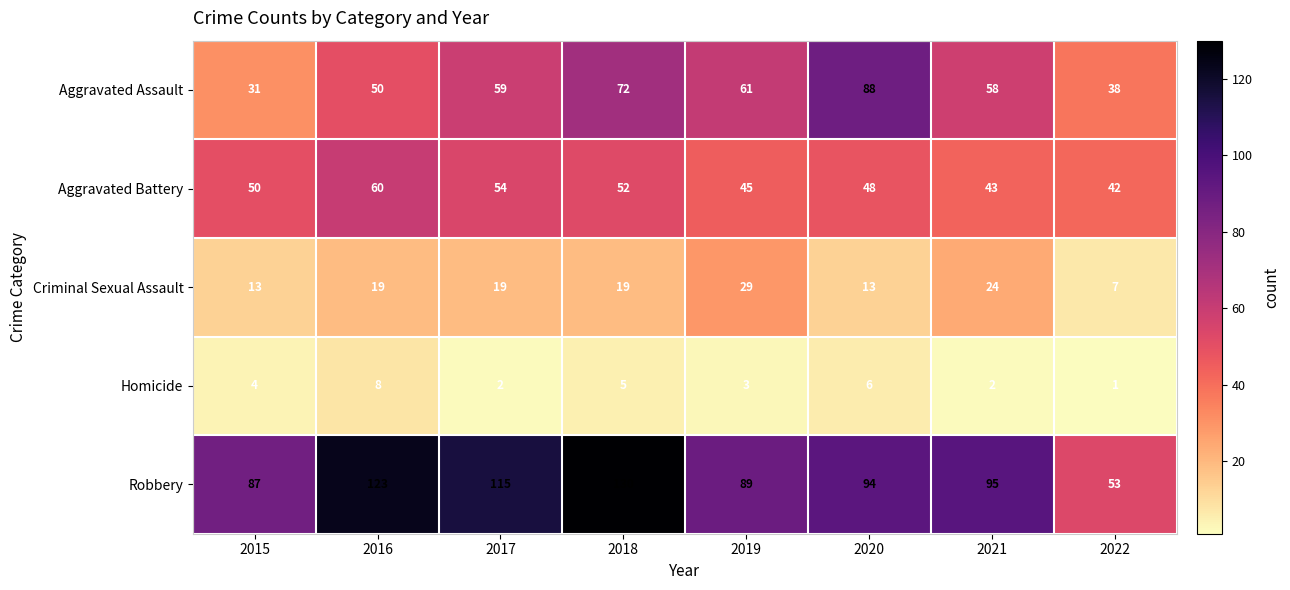

What is the maximum value for Aggravated Assault?

88